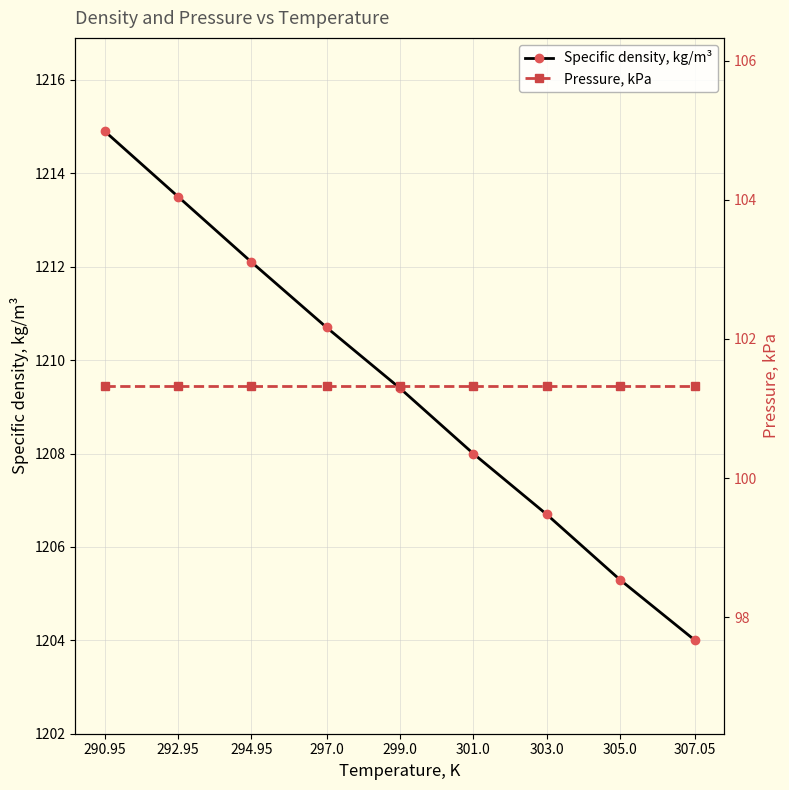

List the series in order of their overall mean, highest first.

Specific density, kg/m³, Pressure, kPa